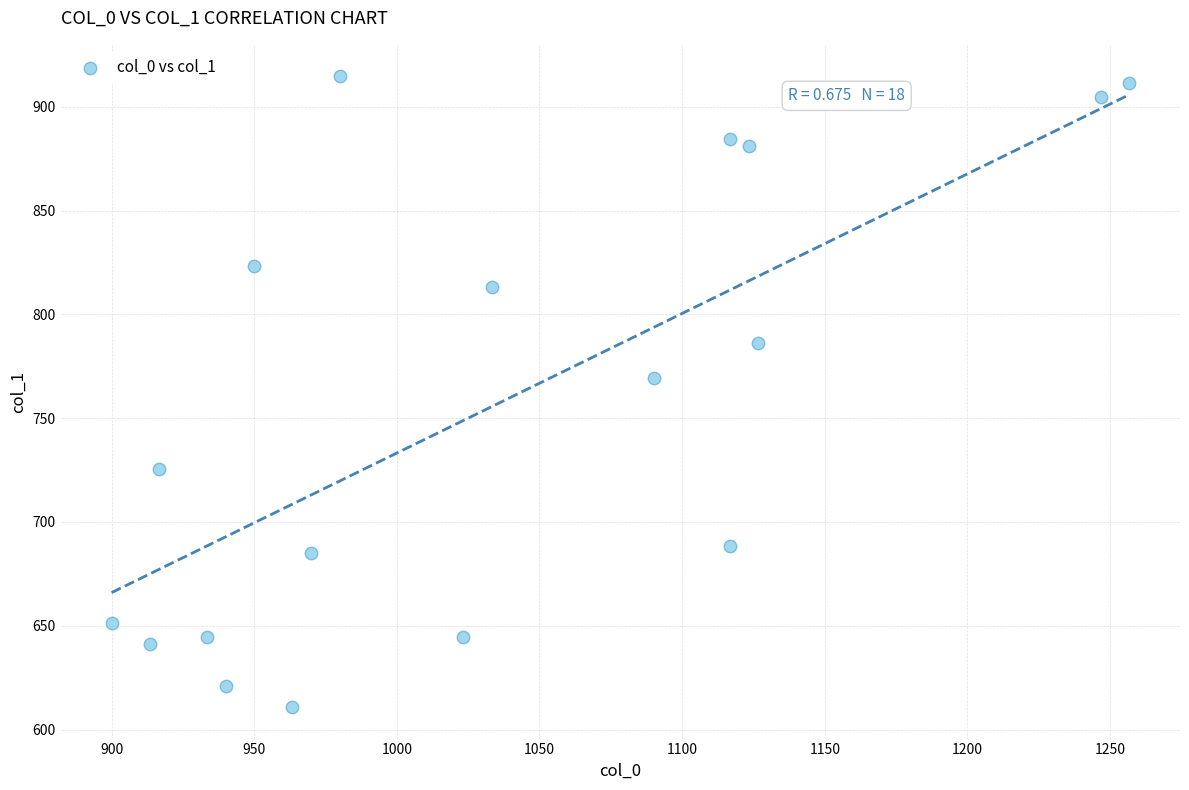

What is the range of X values (max minus min)?

356.7